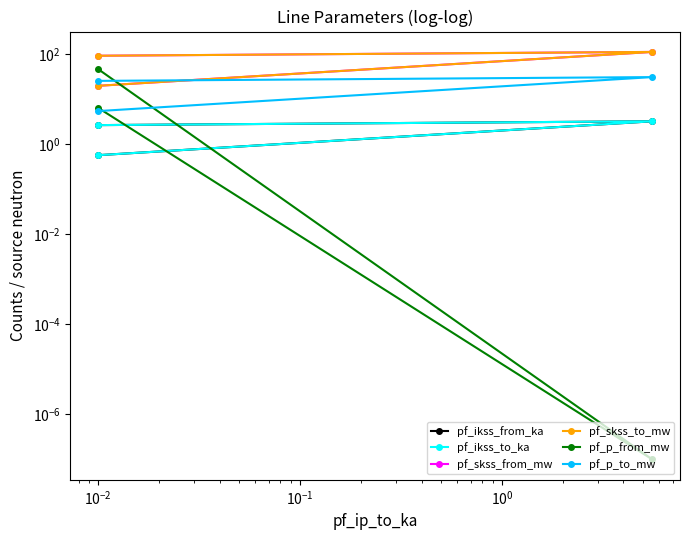

How many data points in pf_p_to_mw are above 25?

2